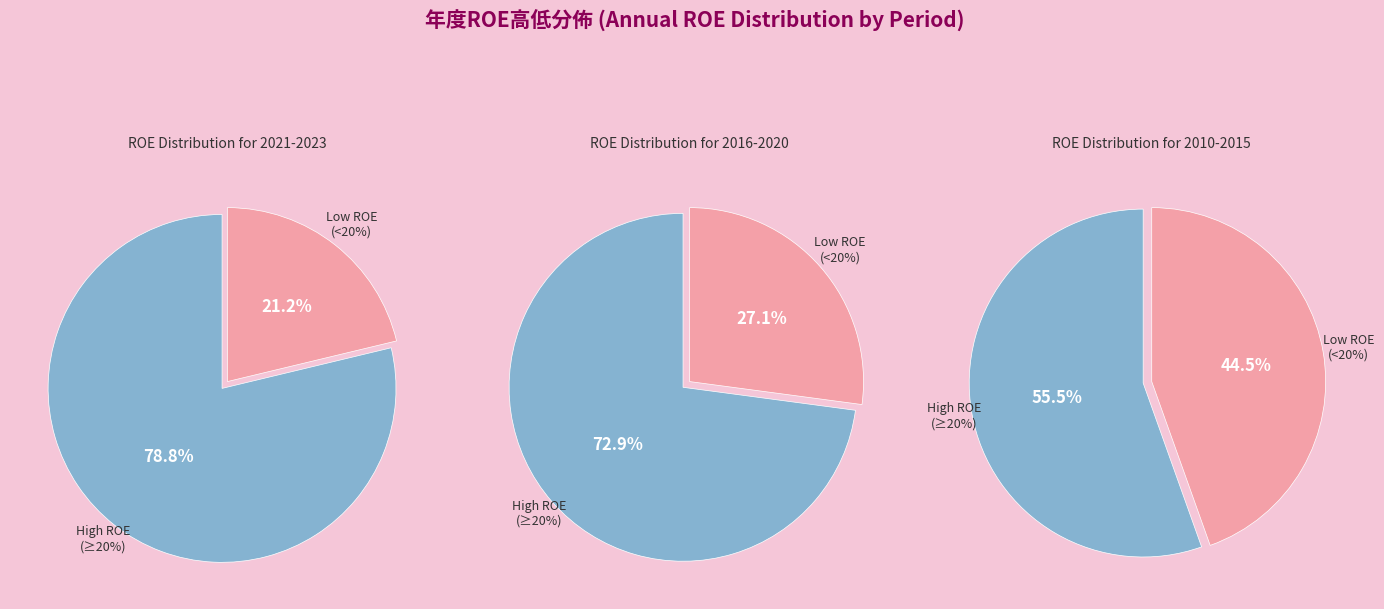

Does 2023 represent more than half of the total?

No